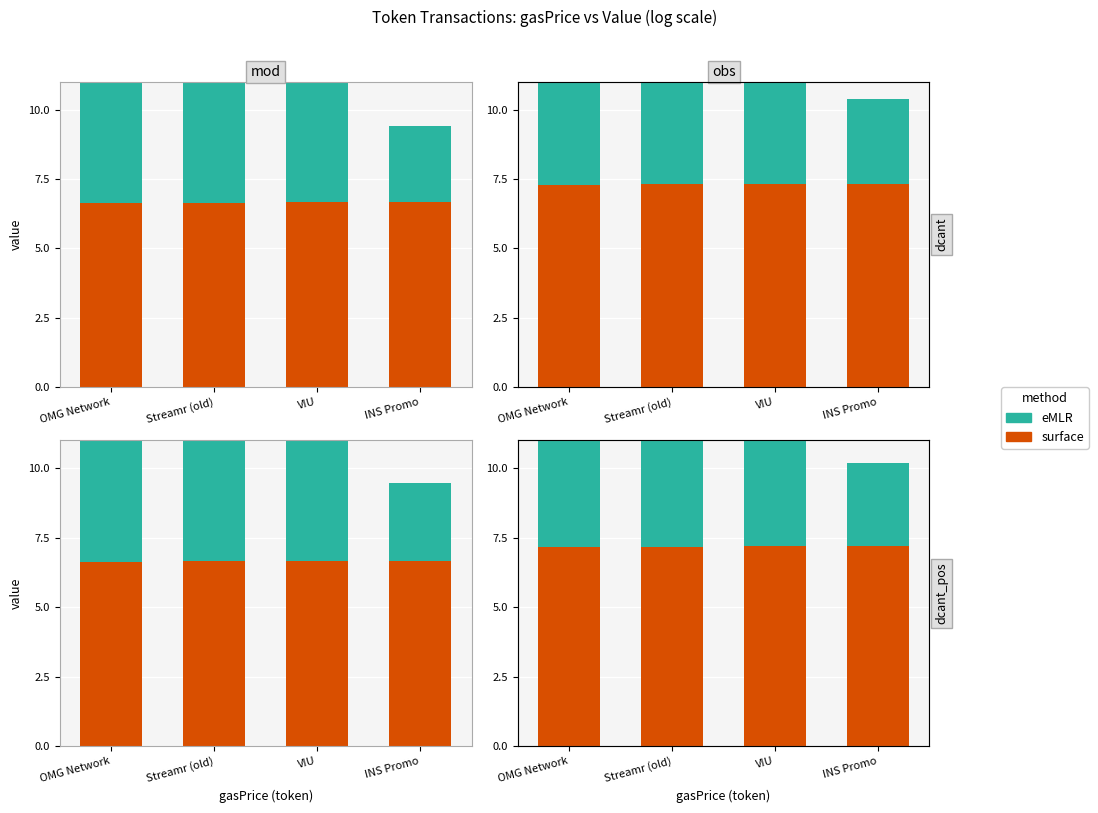

The value of surface at OMG Network is 7.2. True or false?

True